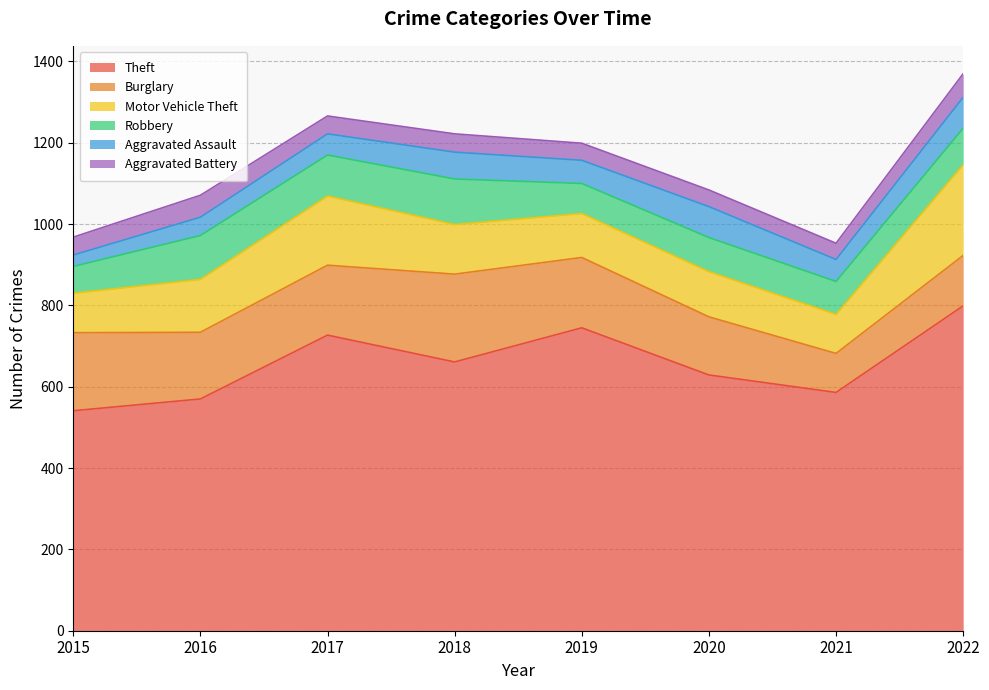

True or false: Theft has a value of 401 at 2018.

False